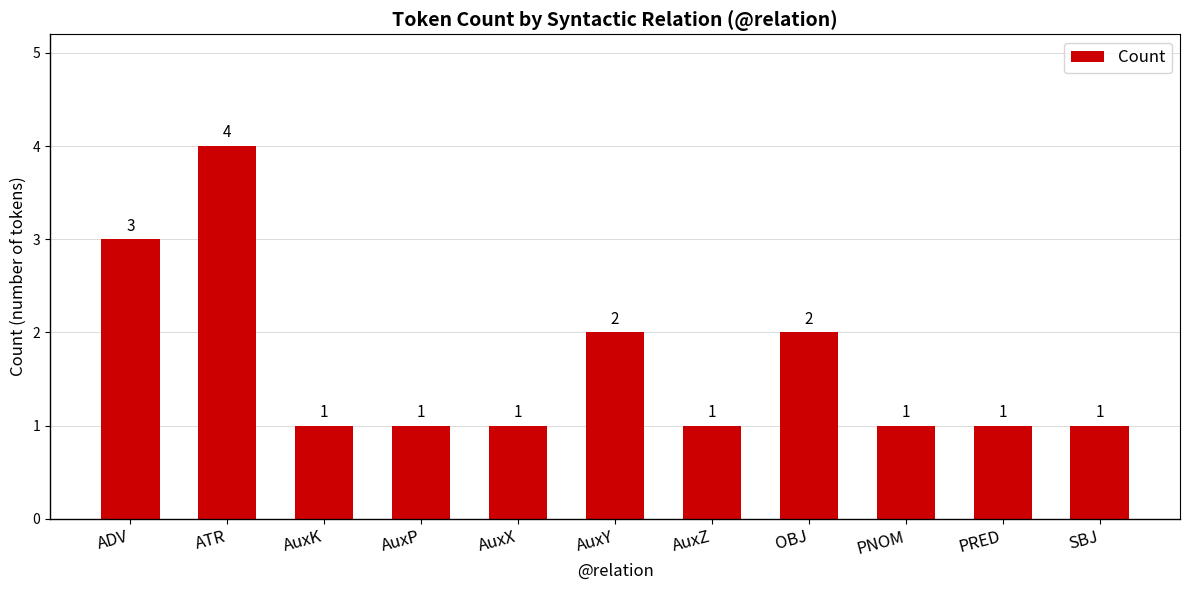

Are the bars grouped side by side (vs. stacked)?

No